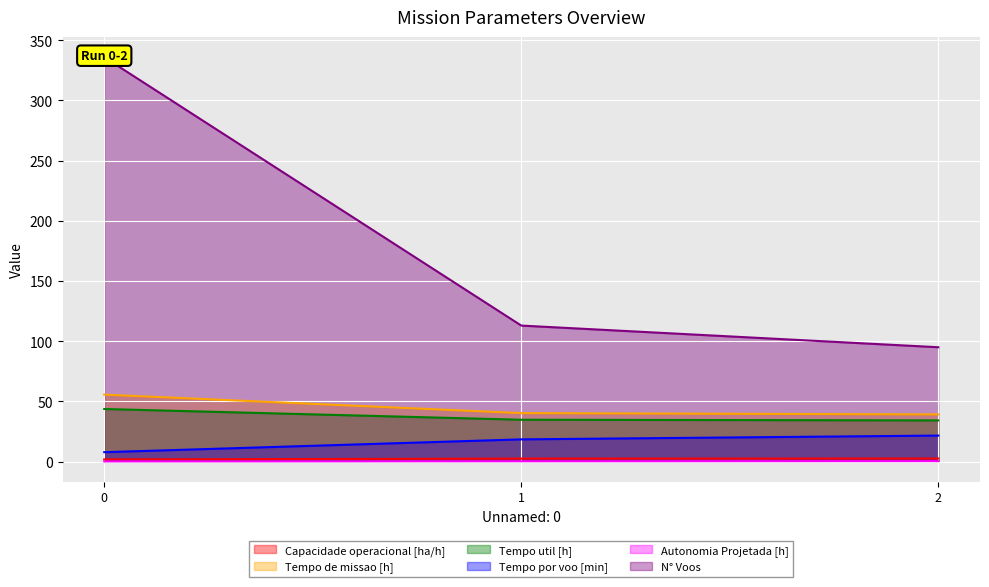

True or false: Tempo util [h] has a value of 71.3 at 0.

False